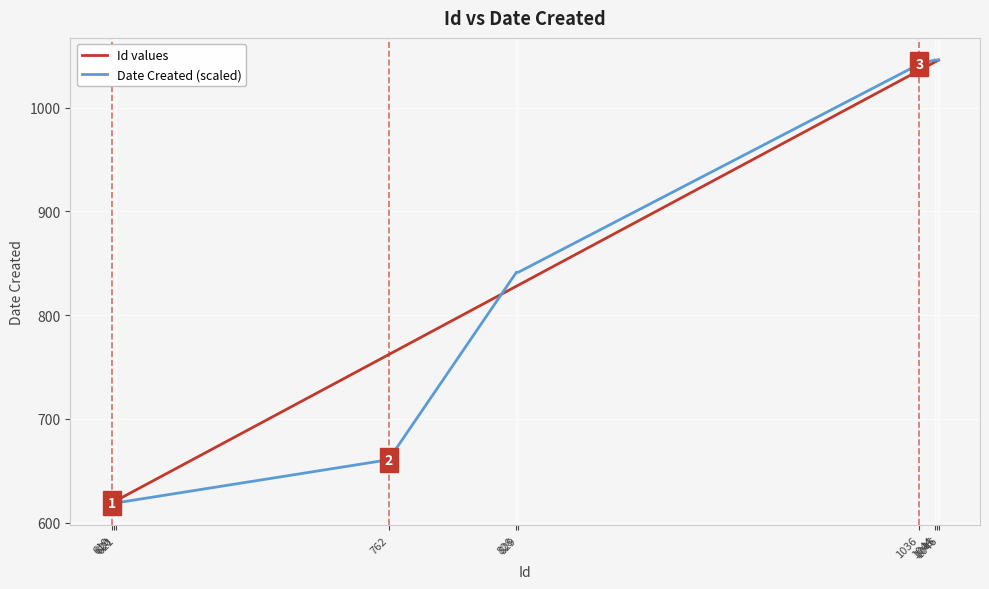

Which has a higher value, 1046 or 829?

1046